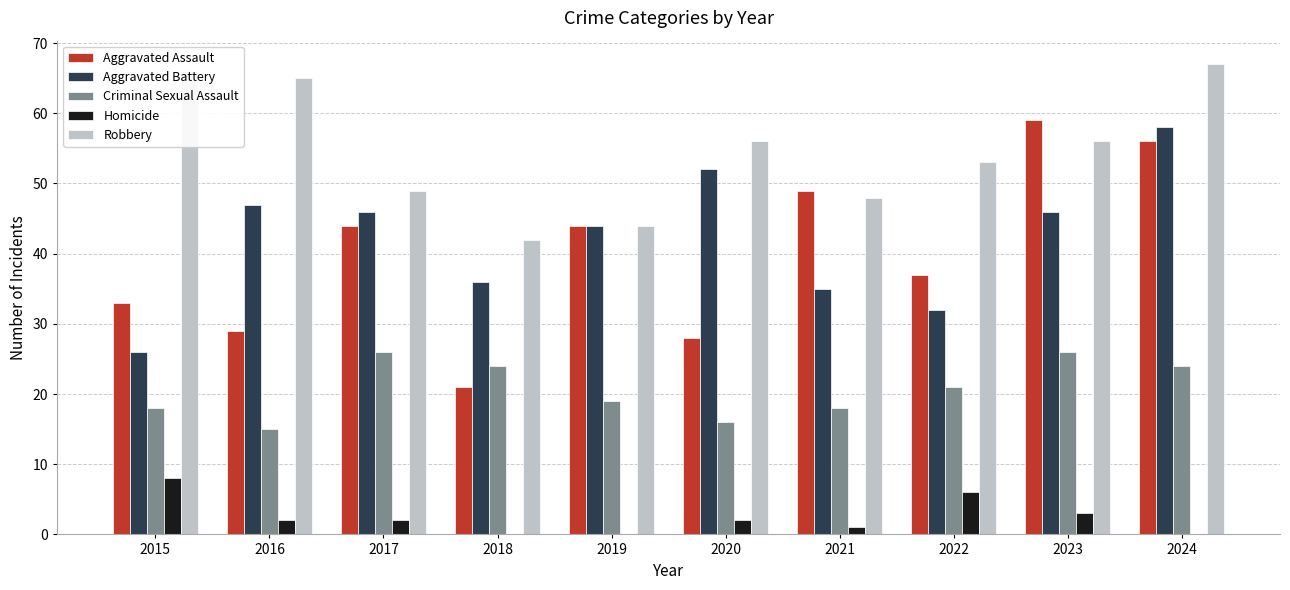

Between 2018 and 2023, which series saw the biggest shift?

Aggravated Assault